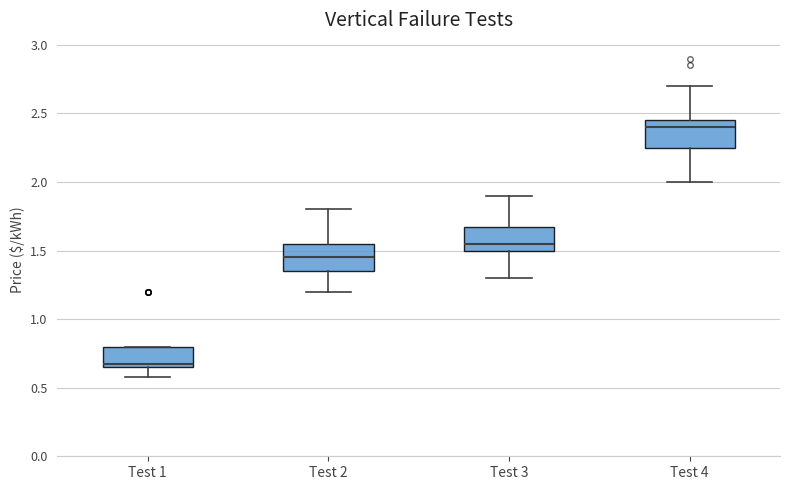

Where does the lower whisker of the box for Test 2 end on the y-axis? The values are not printed on the chart, so give them approximately, as read against the axis.

1.20